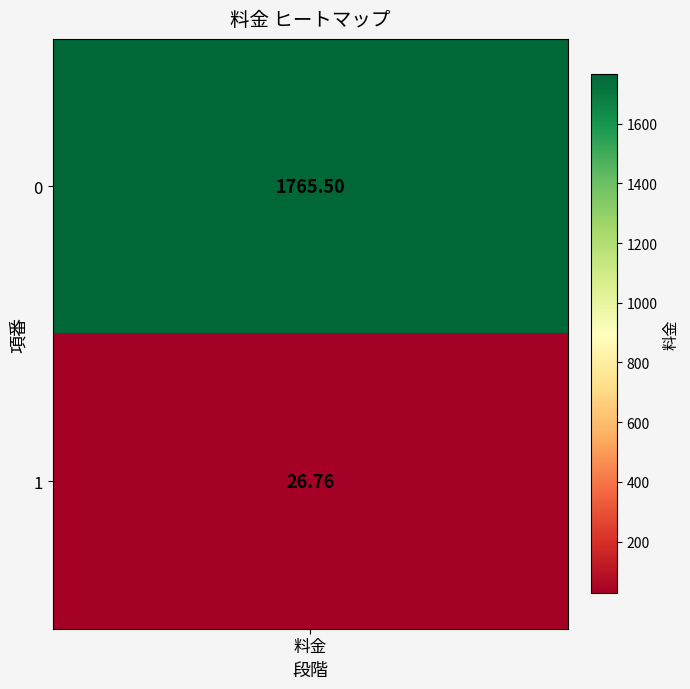

True or false: the data shows 2842.2 at 0.

False